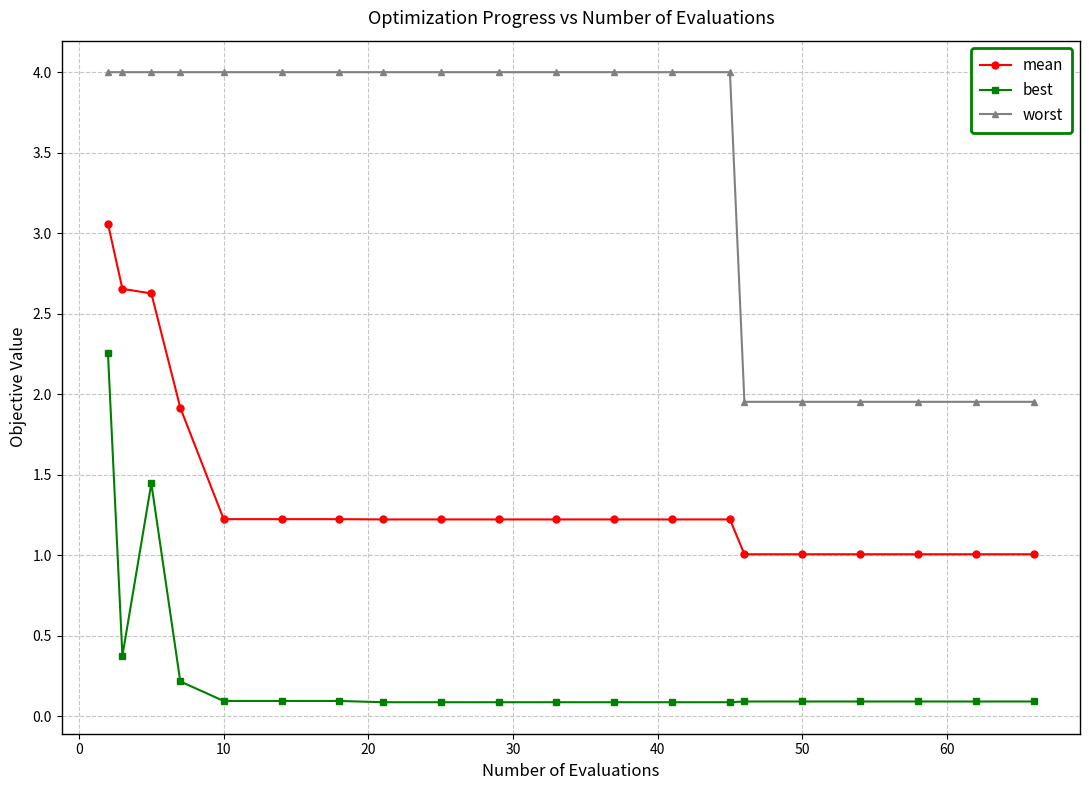

How many data points in worst are above 3?

14